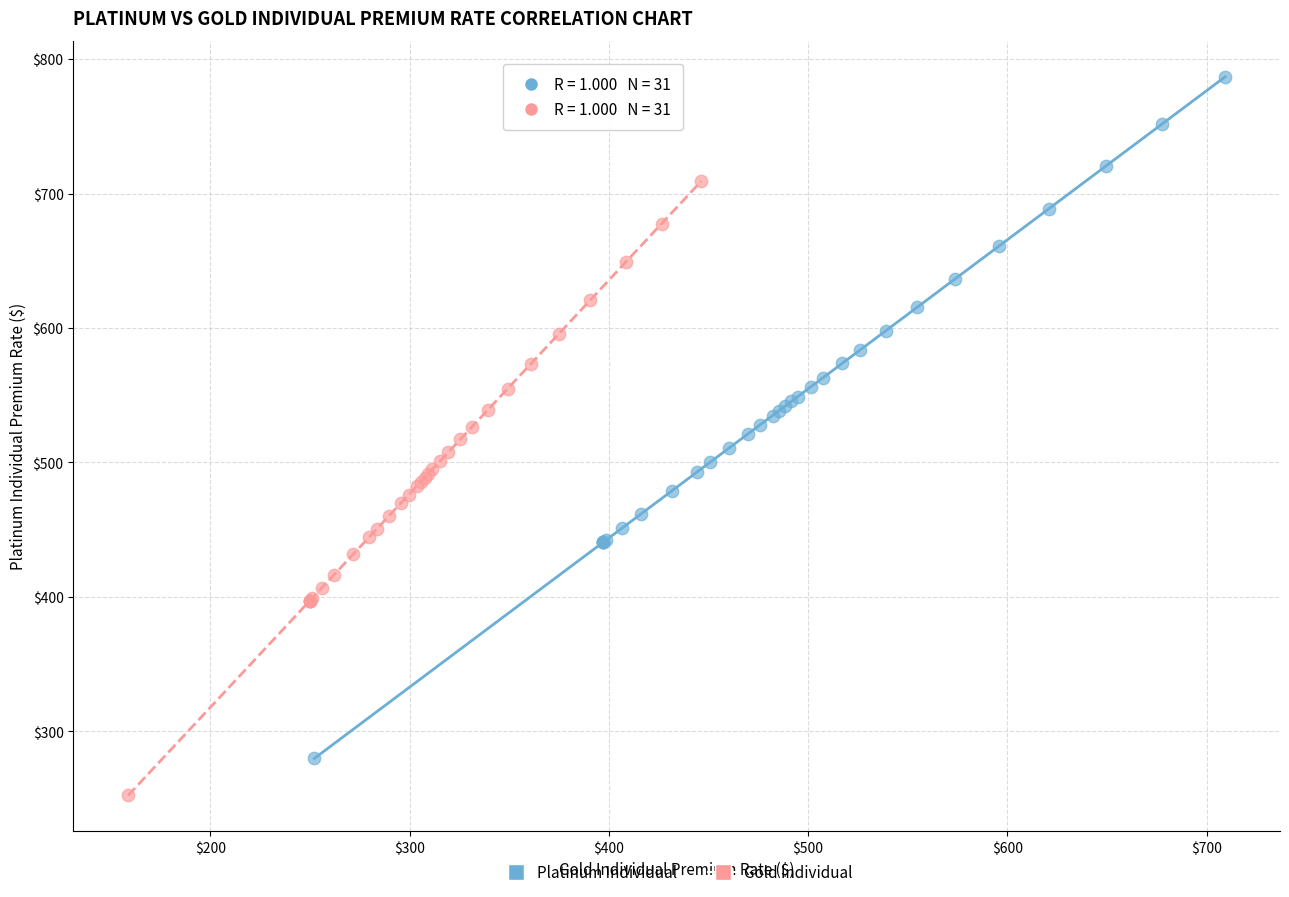

Which series contains the lowest Y value?

Gold Individual